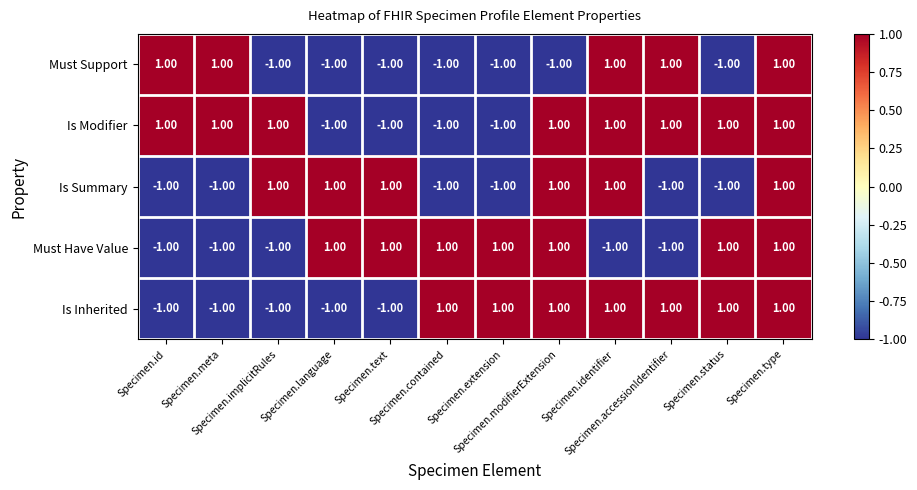

At how many categories does at least one series exceed 0?

12